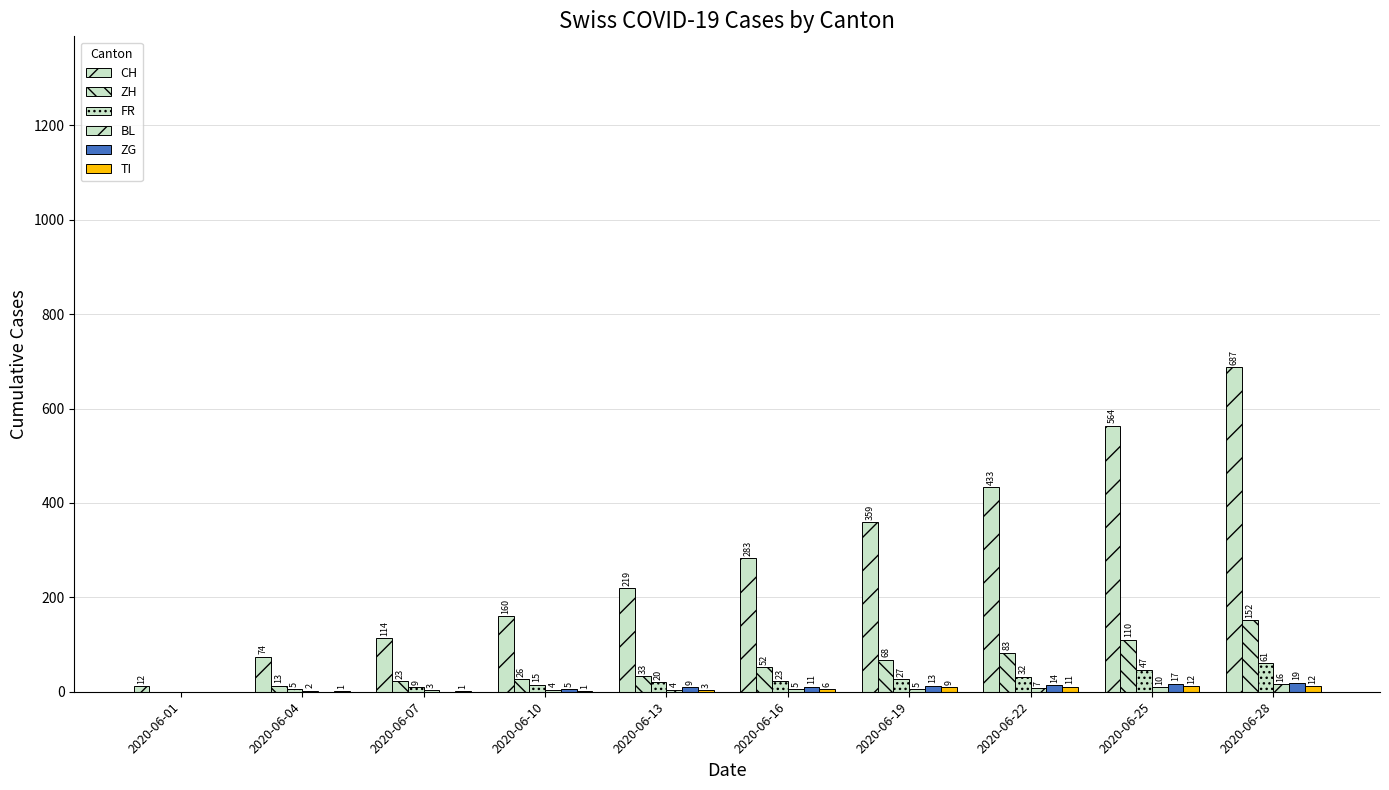

Count the number of categories in the chart.

10